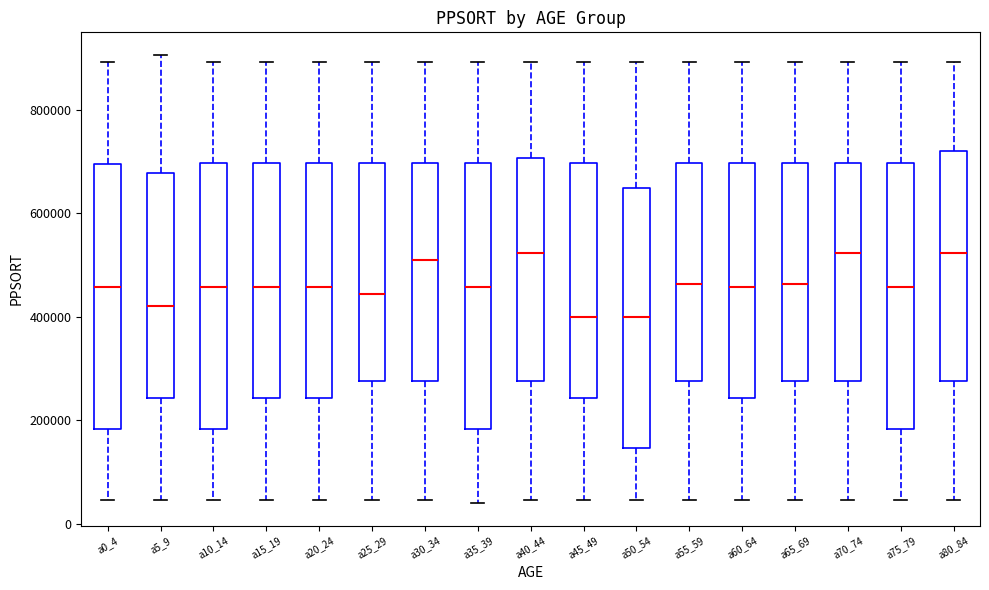

Reading left to right, read every box against the y-axis: the position of its median line, the range the box covers, and the ends of its whiskers. The values are not printed on the chart, so give them approximately, as read against the axis.

a0_4: median 460000, box 180000 to 700000, whiskers 40000 to 900000
a5_9: median 420000, box 240000 to 680000, whiskers 40000 to 900000
a10_14: median 460000, box 180000 to 700000, whiskers 40000 to 900000
a15_19: median 460000, box 240000 to 700000, whiskers 40000 to 900000
a20_24: median 460000, box 240000 to 700000, whiskers 40000 to 900000
a25_29: median 440000, box 280000 to 700000, whiskers 40000 to 900000
a30_34: median 500000, box 280000 to 700000, whiskers 40000 to 900000
a35_39: median 460000, box 180000 to 700000, whiskers 40000 to 900000
a40_44: median 520000, box 280000 to 700000, whiskers 40000 to 900000
a45_49: median 400000, box 240000 to 700000, whiskers 40000 to 900000
a50_54: median 400000, box 140000 to 640000, whiskers 40000 to 900000
a55_59: median 460000, box 280000 to 700000, whiskers 40000 to 900000
a60_64: median 460000, box 240000 to 700000, whiskers 40000 to 900000
a65_69: median 460000, box 280000 to 700000, whiskers 40000 to 900000
a70_74: median 520000, box 280000 to 700000, whiskers 40000 to 900000
a75_79: median 460000, box 180000 to 700000, whiskers 40000 to 900000
a80_84: median 520000, box 280000 to 720000, whiskers 40000 to 900000